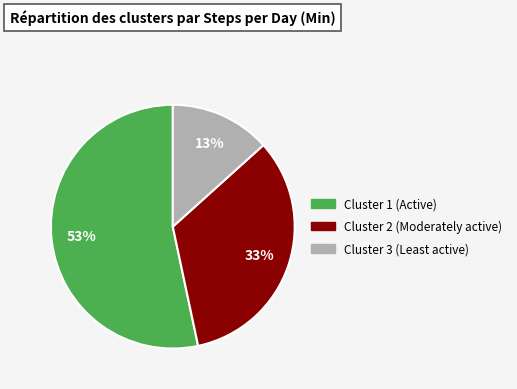

Is there a majority slice in this chart?

Yes